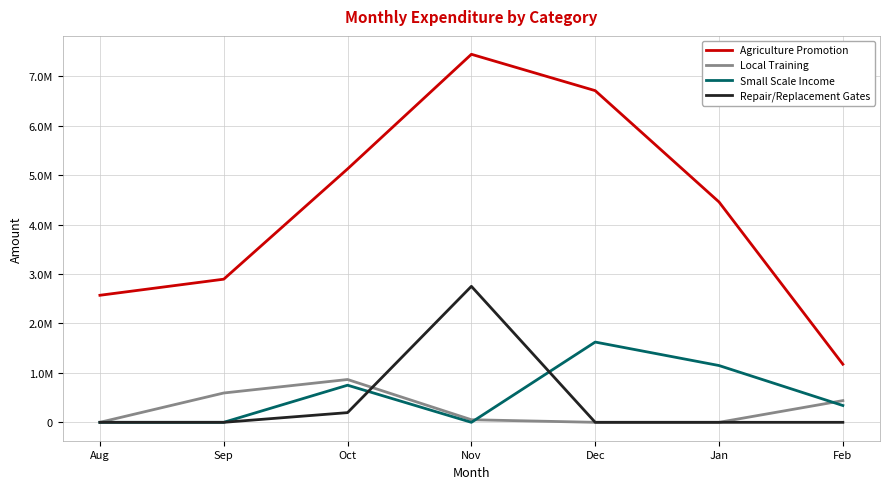

Between Oct and Sep, which is larger?

Oct